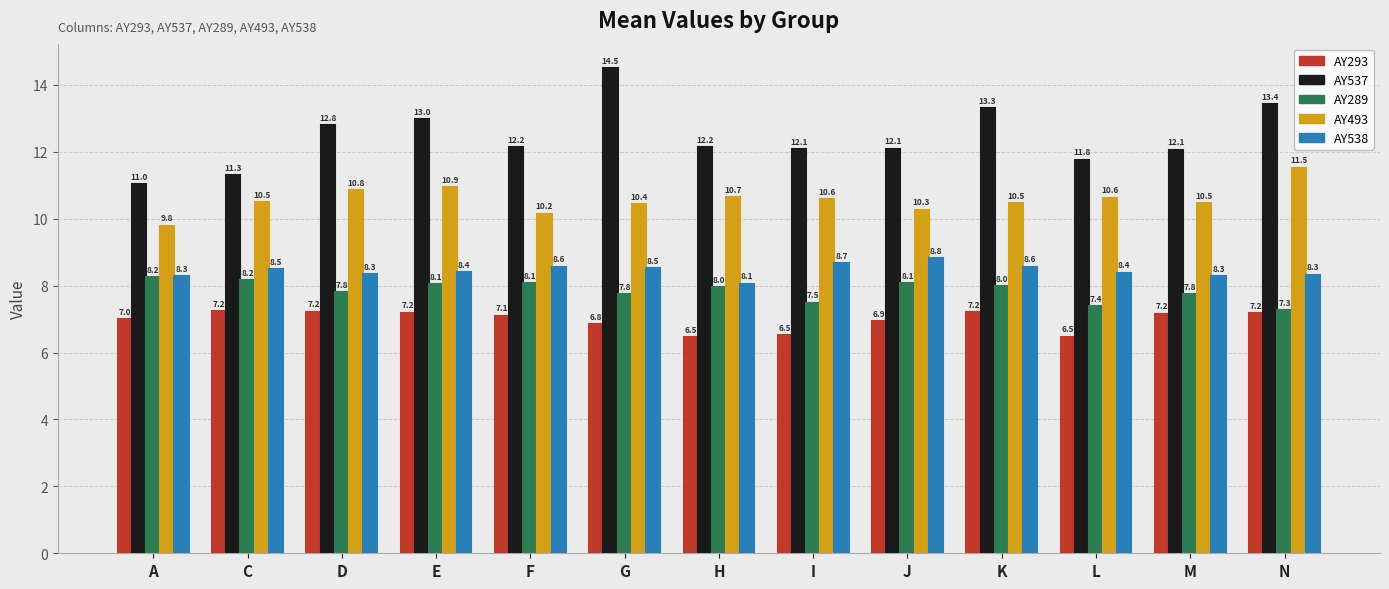

At how many categories does at least one series exceed 12?

10